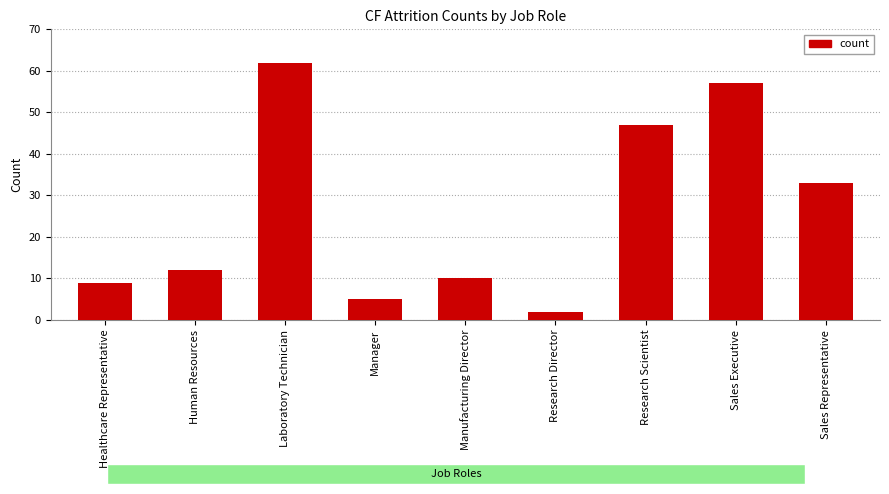

List the labels in order of value, largest first.

Laboratory Technician, Sales Executive, Research Scientist, Sales Representative, Human Resources, Manufacturing Director, Healthcare Representative, Manager, Research Director